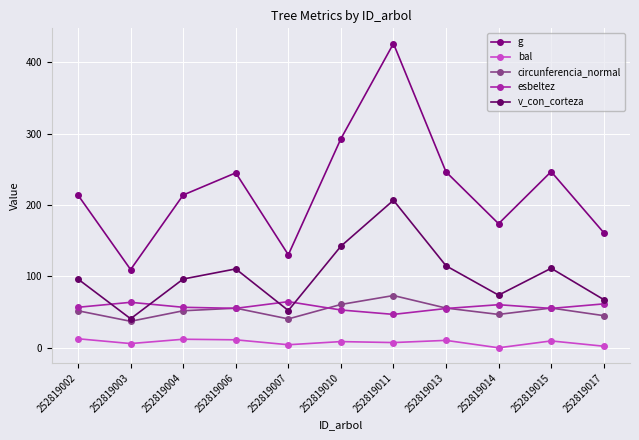

Rank the series at 252819015 from highest to lowest value.

g, v_con_corteza, circunferencia_normal, esbeltez, bal